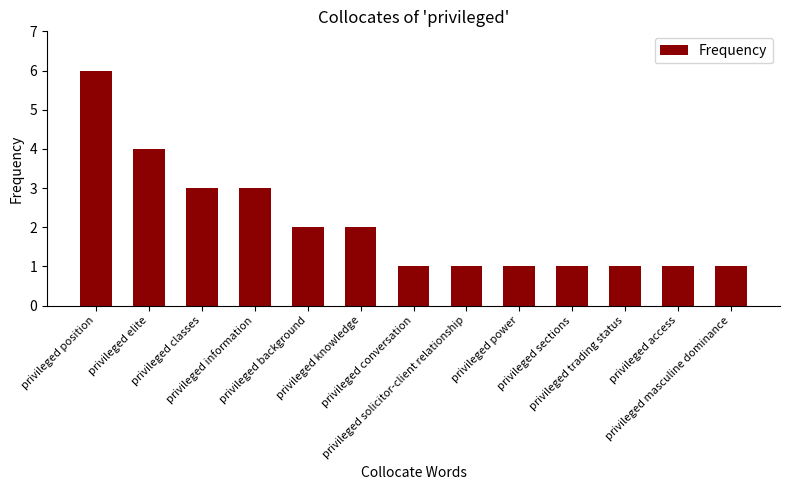

What is the label of the 5th bar from the left?

privileged background